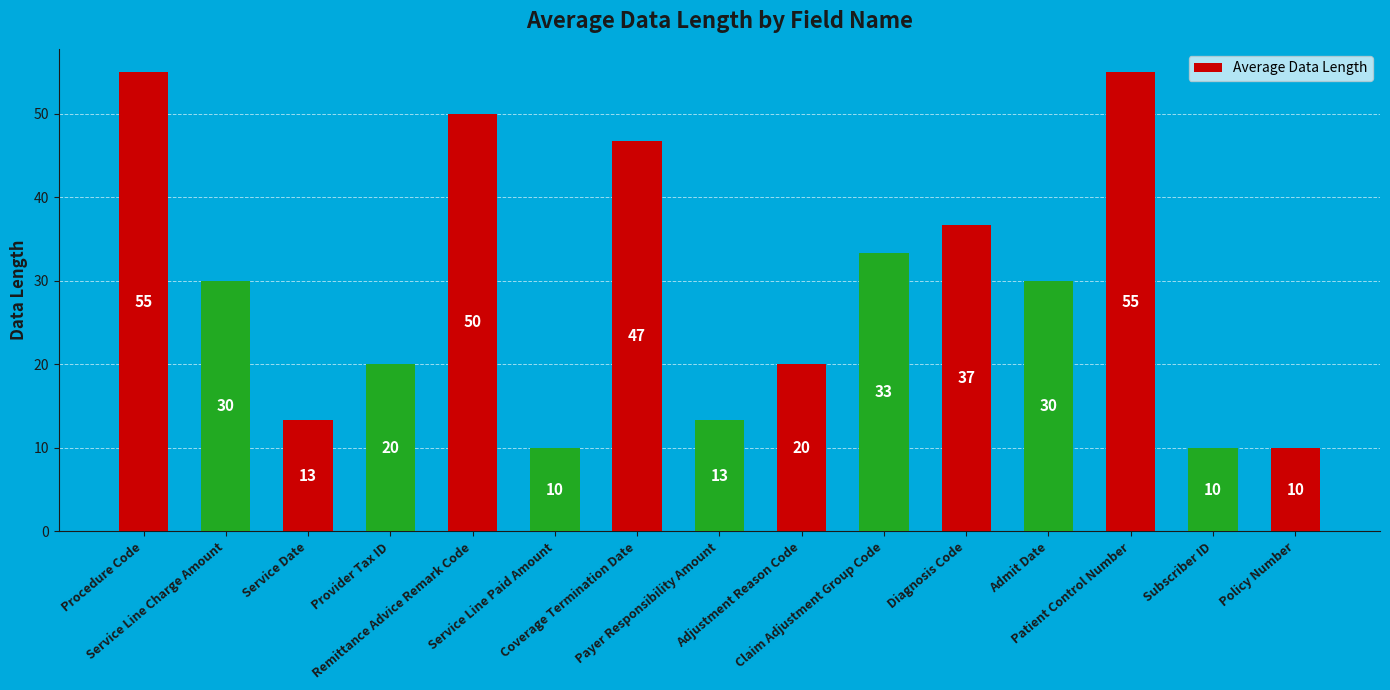

What is the smallest value displayed?

10.0